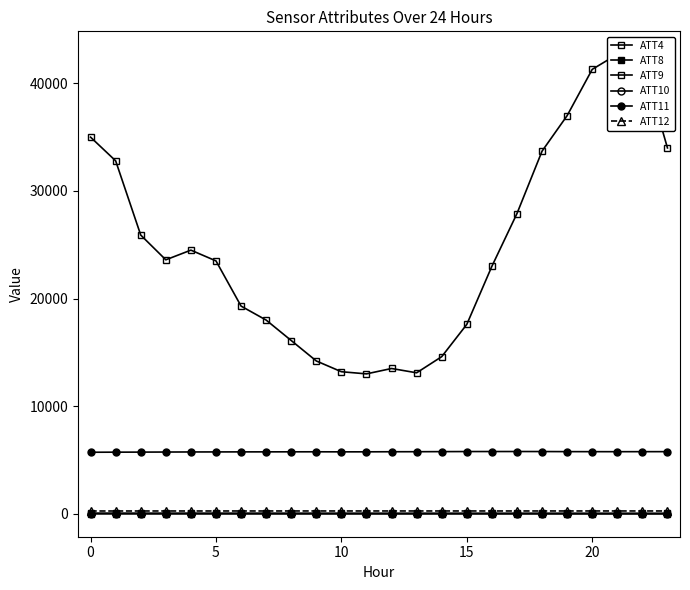

How many lines are shown in the chart?

6